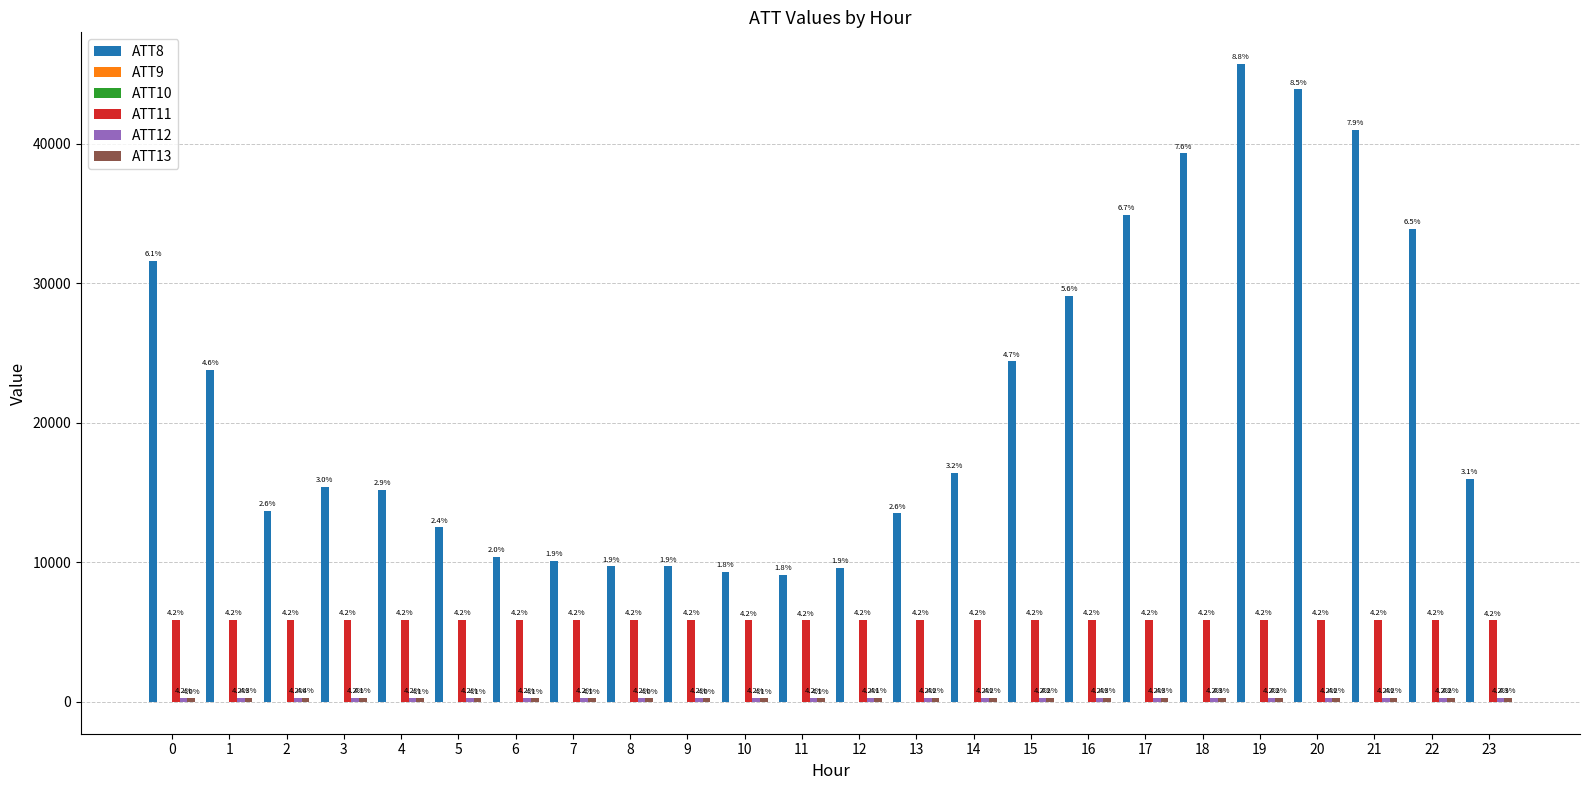

How many groups of bars are there?

24